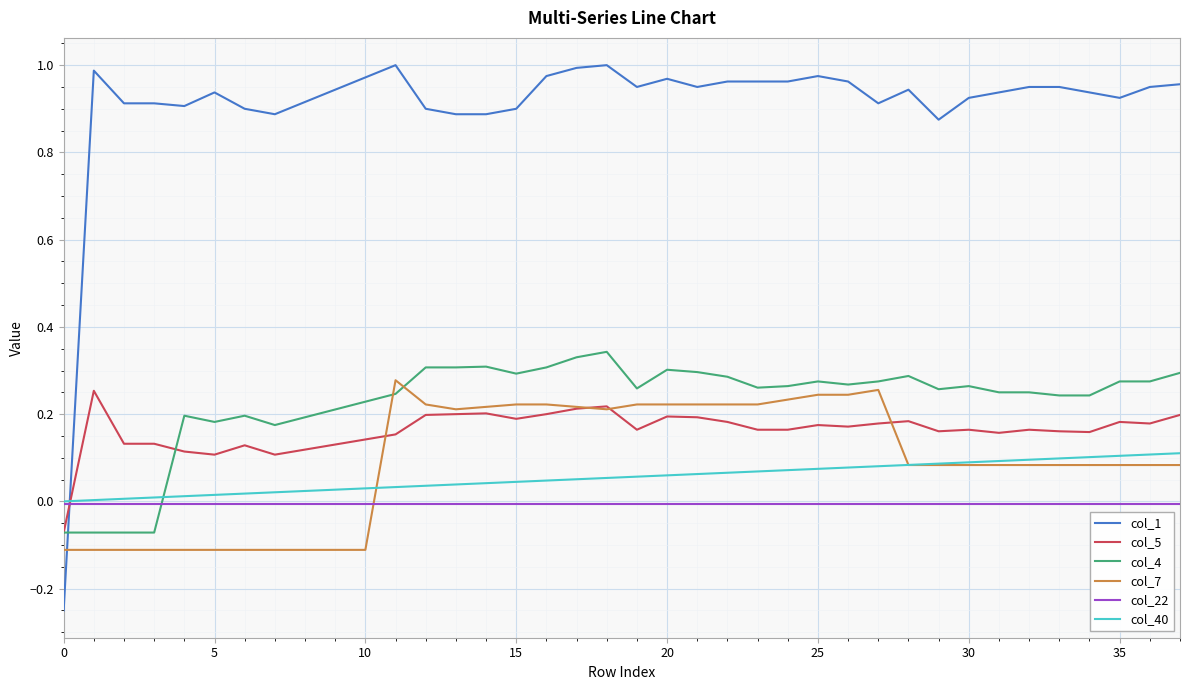

True or false: col_22 and col_1 intersect in this chart.

True